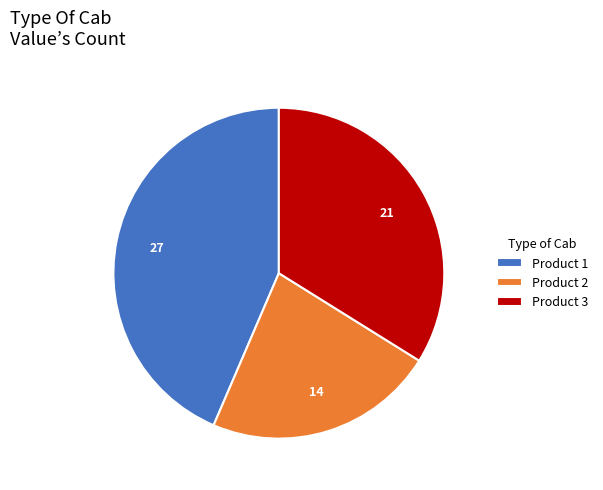

Does any single category account for the majority?

No